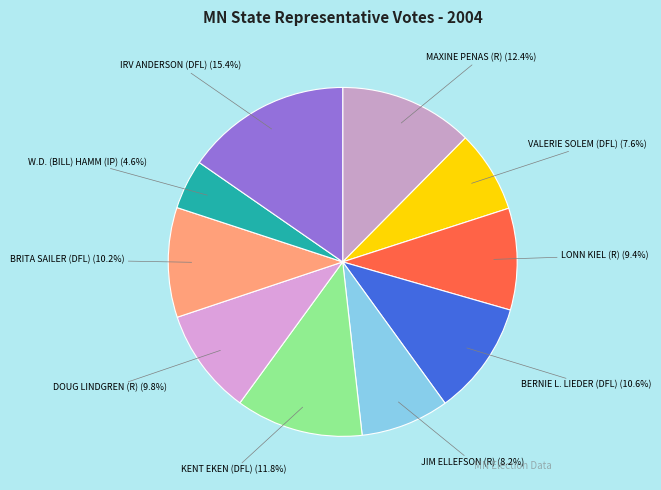

To the nearest percent, what is the average slice percentage?

10%